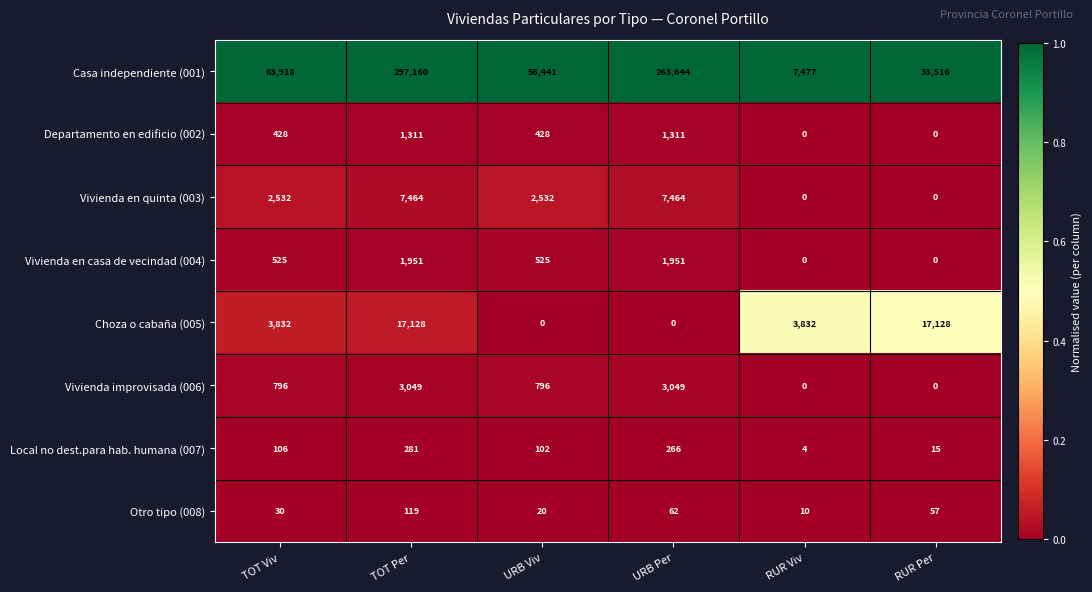

List the series in order of their peak value, lowest first.

Otro tipo (008), Local no dest.para hab. humana (007), Departamento en edificio (002), Vivienda en casa de vecindad (004), Vivienda improvisada (006), Vivienda en quinta (003), Choza o cabaña (005), Casa independiente (001)